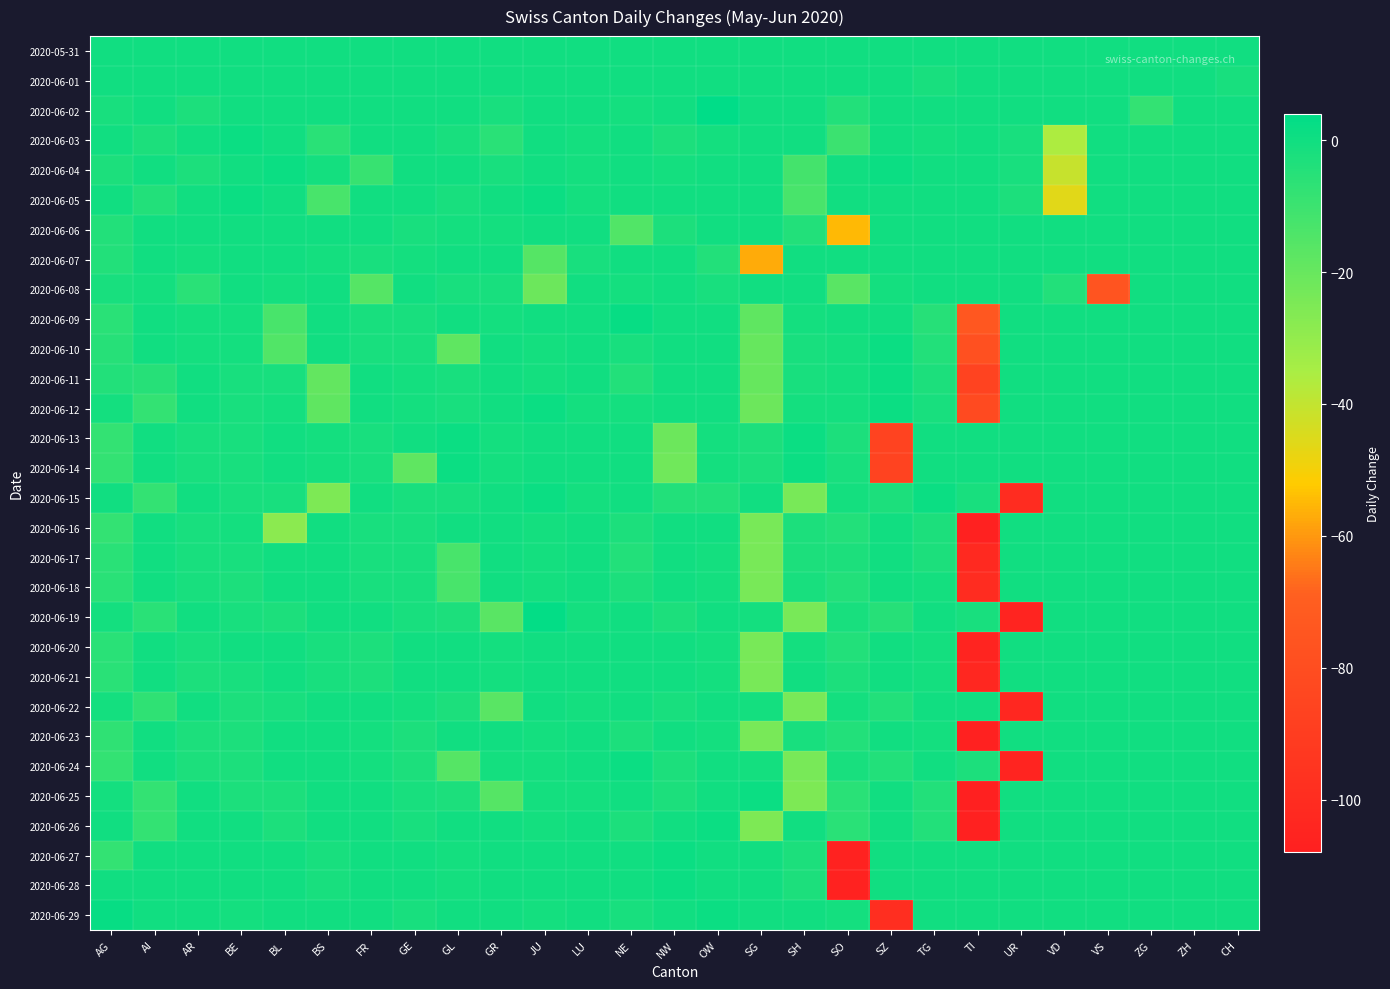

Which has a higher value, VD or NE?

VD